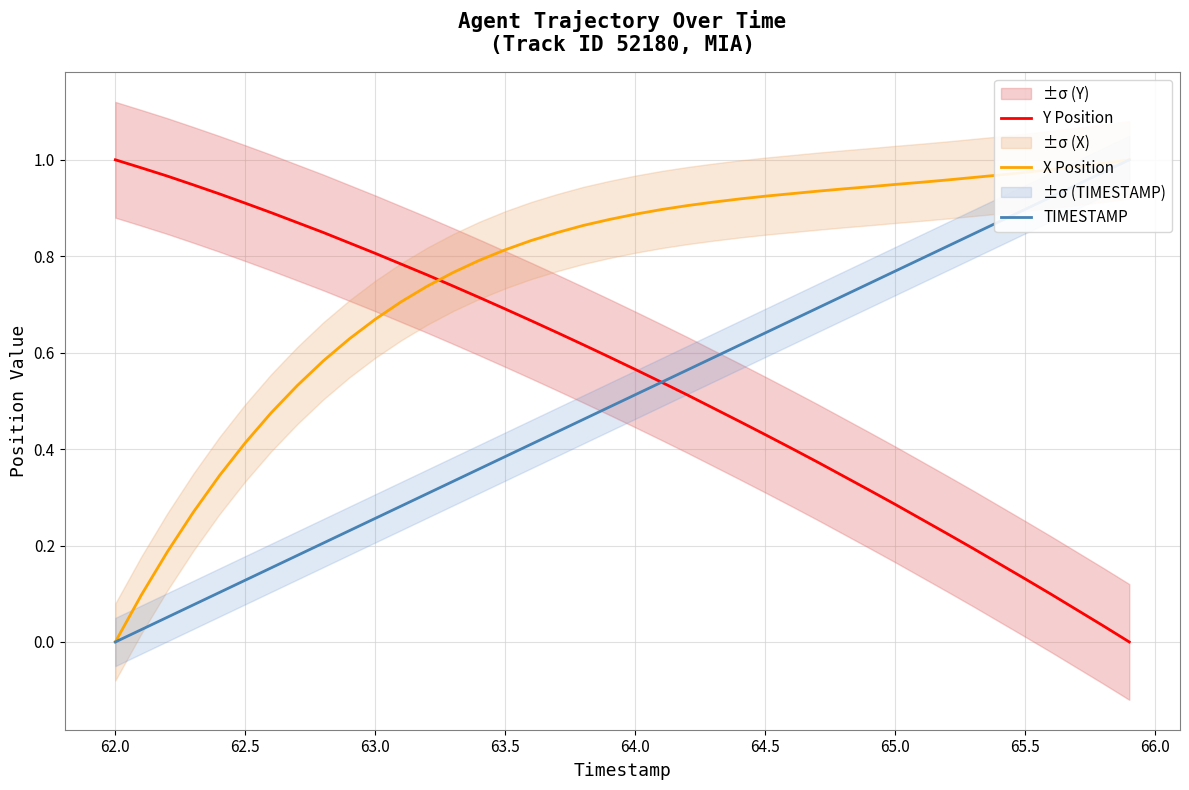

How many positive values does the X Position series have?

39